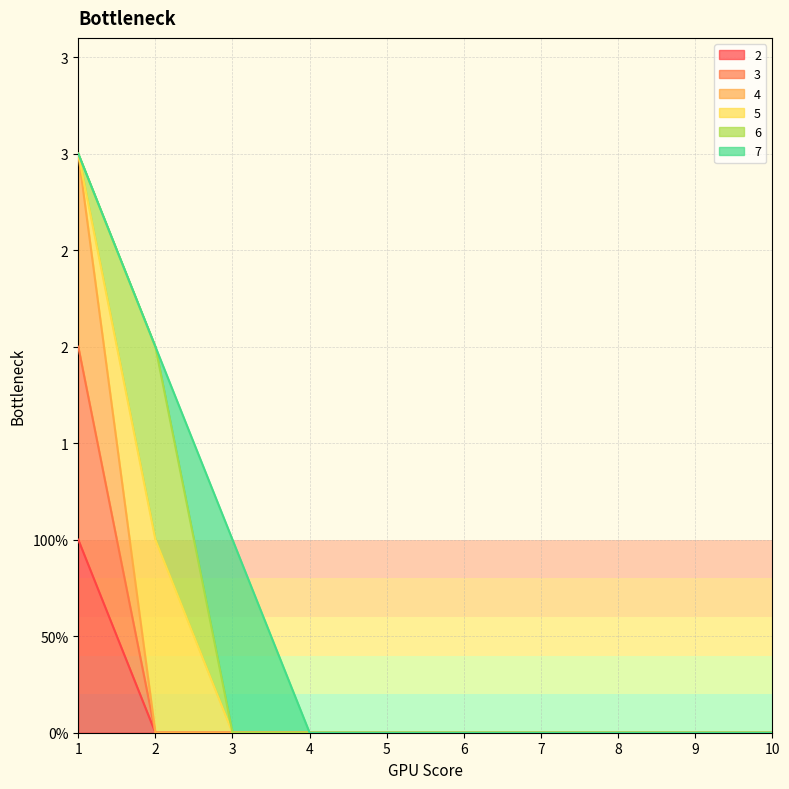

What is the sum of all 4 values?

3